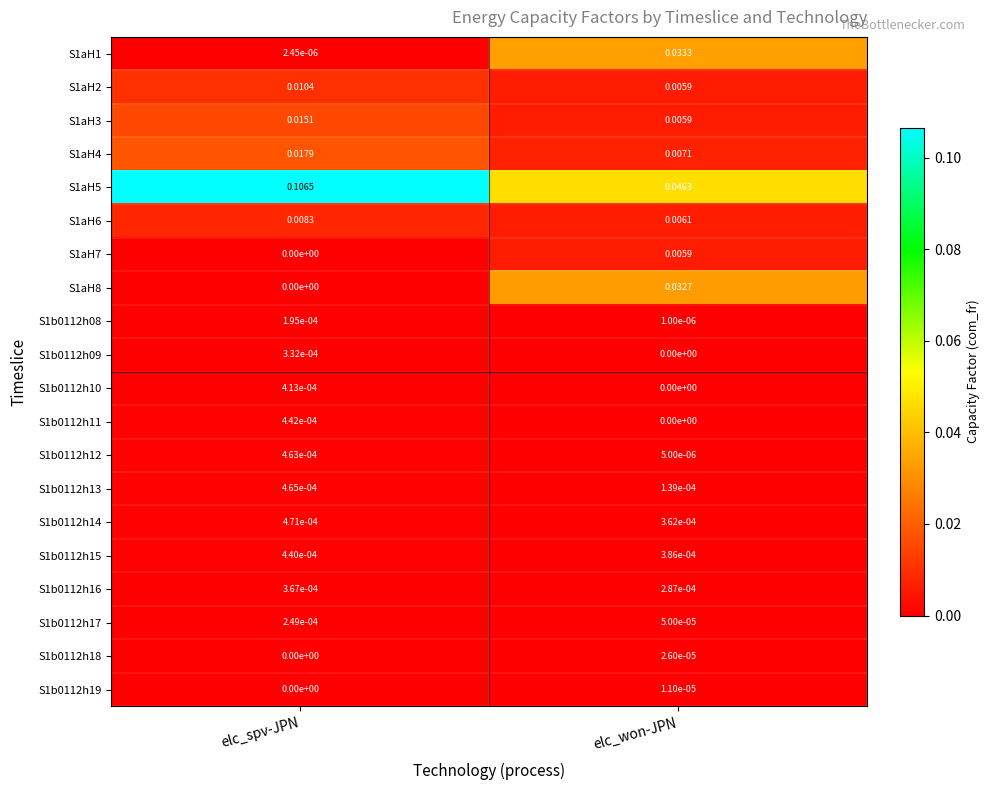

Which category has the highest value in the S1b0112h14 series?

elc_spv-JPN